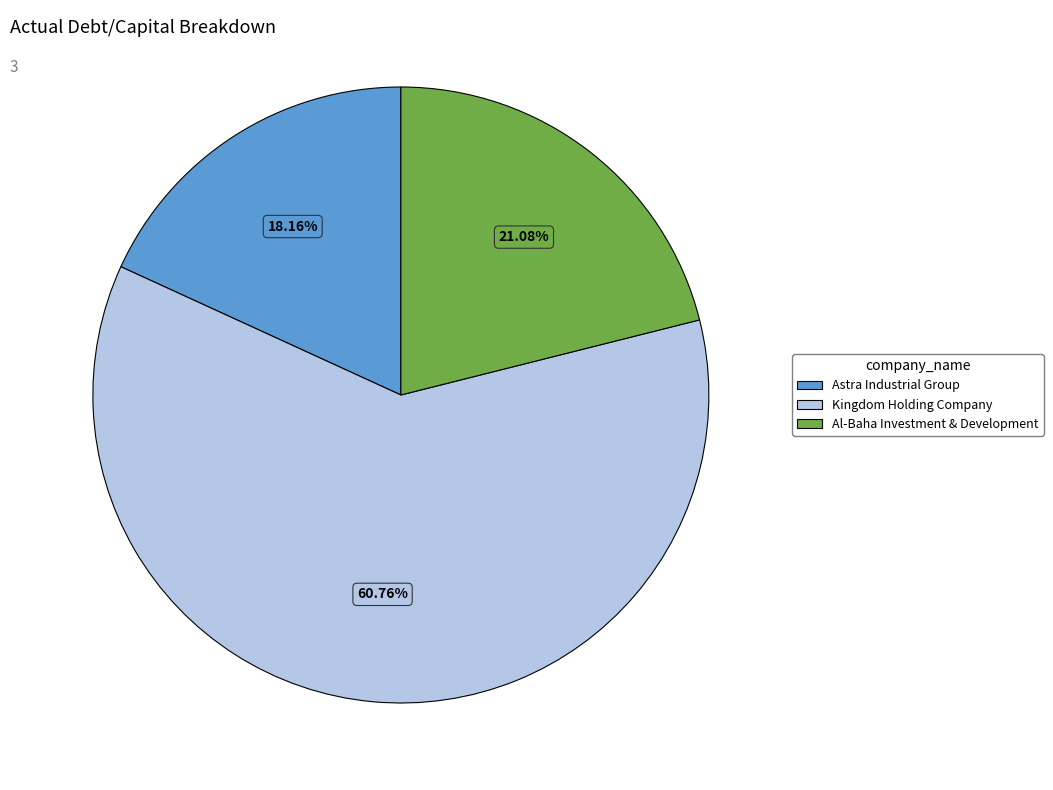

Does any single category account for the majority?

Yes